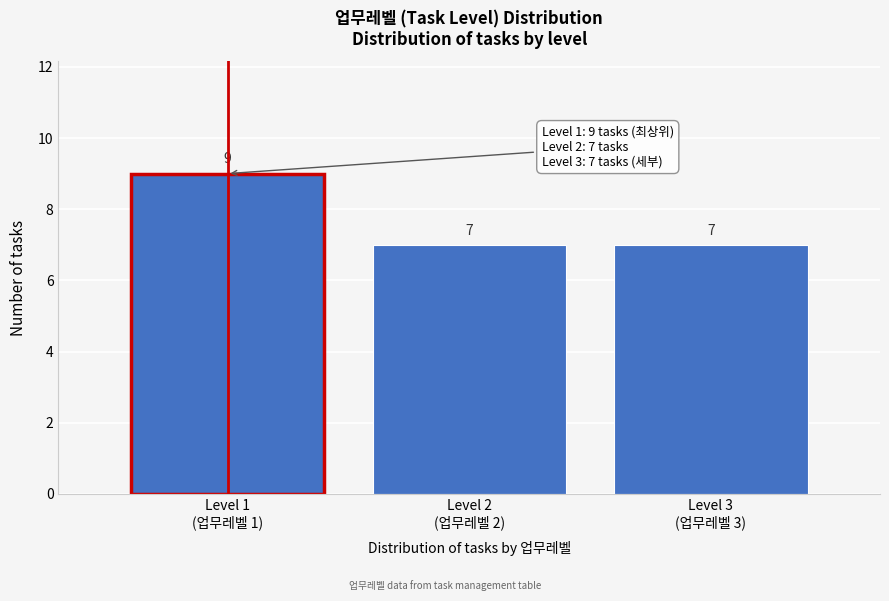

Reading left to right, list all the values displayed in this chart.

9	7	7